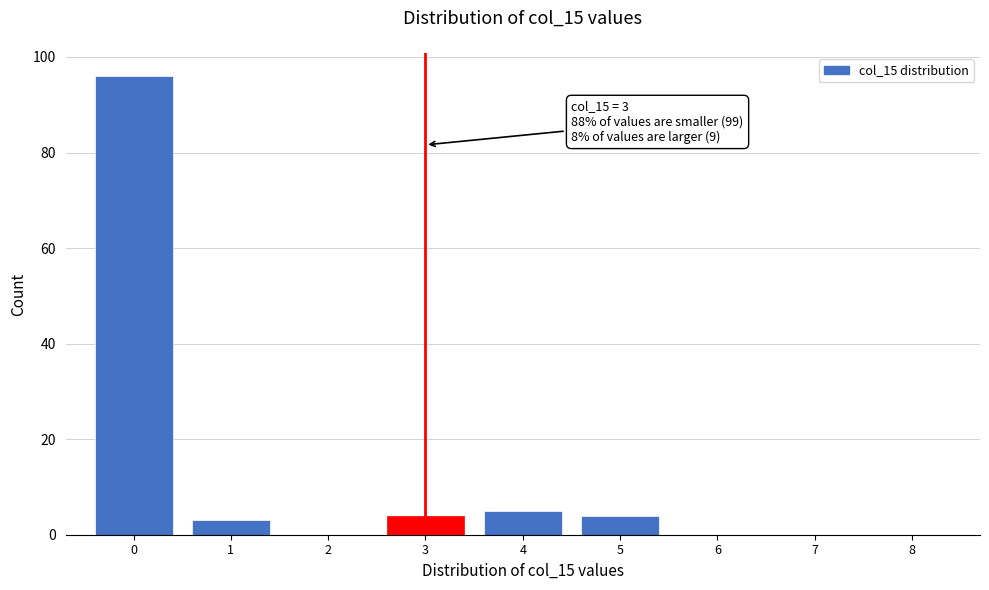

Which range on the x-axis has the tallest bar?

-0.5 to 0.5